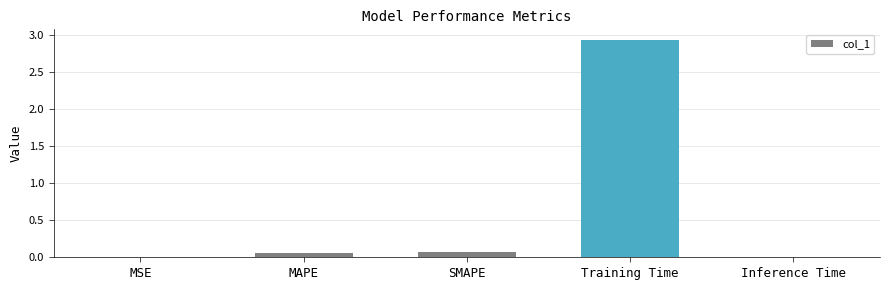

Which has a higher value, Training Time or MSE?

Training Time